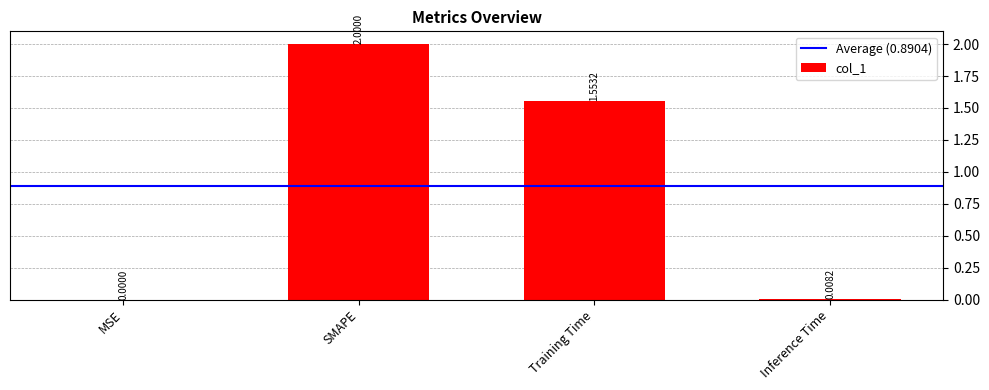

At which label does the data first exceed 1?

SMAPE